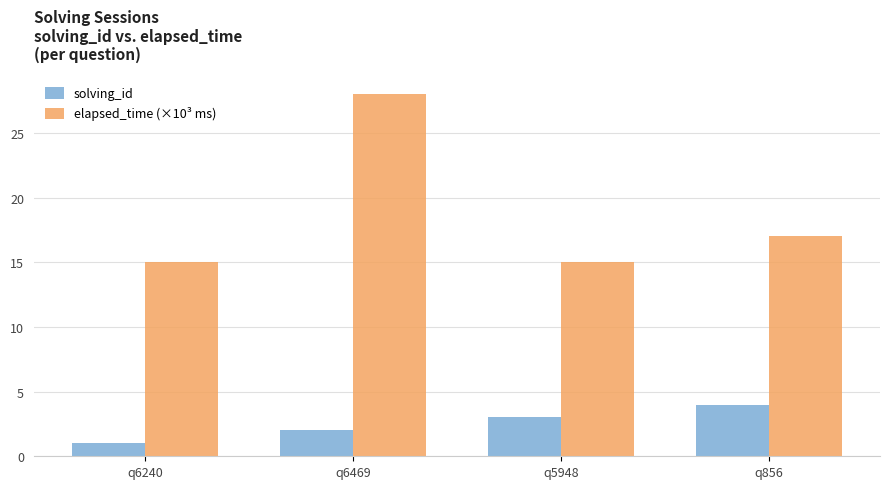

What is the difference between the maximum and minimum values in the solving_id series?

3